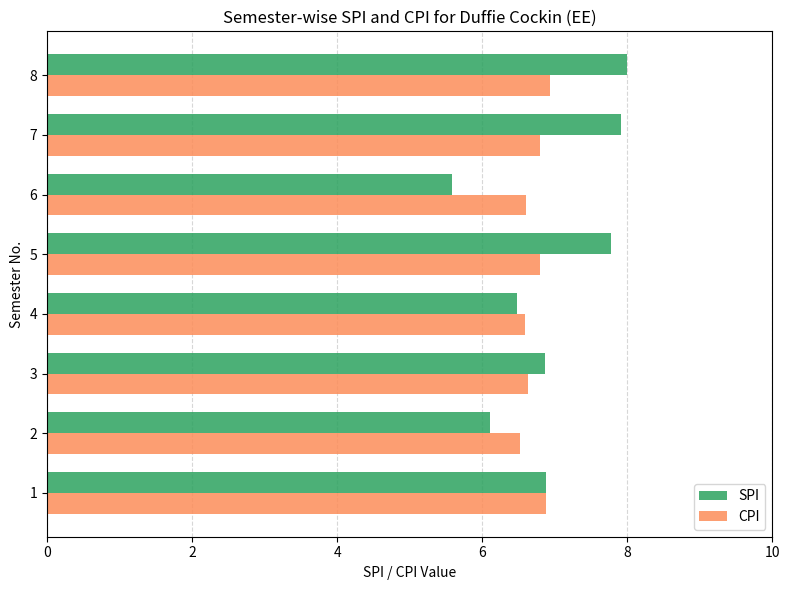

What is the difference between the highest and lowest values at 7?

1.1